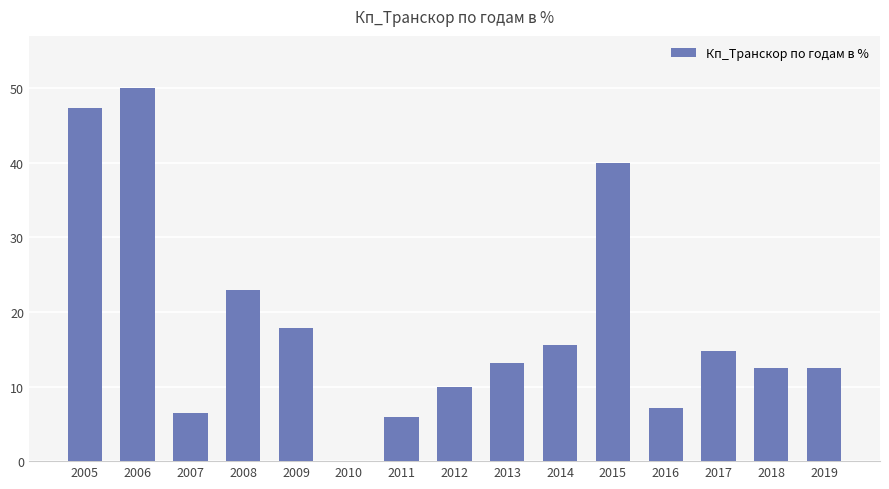

At which category does the chart reach its peak across all series?

2006